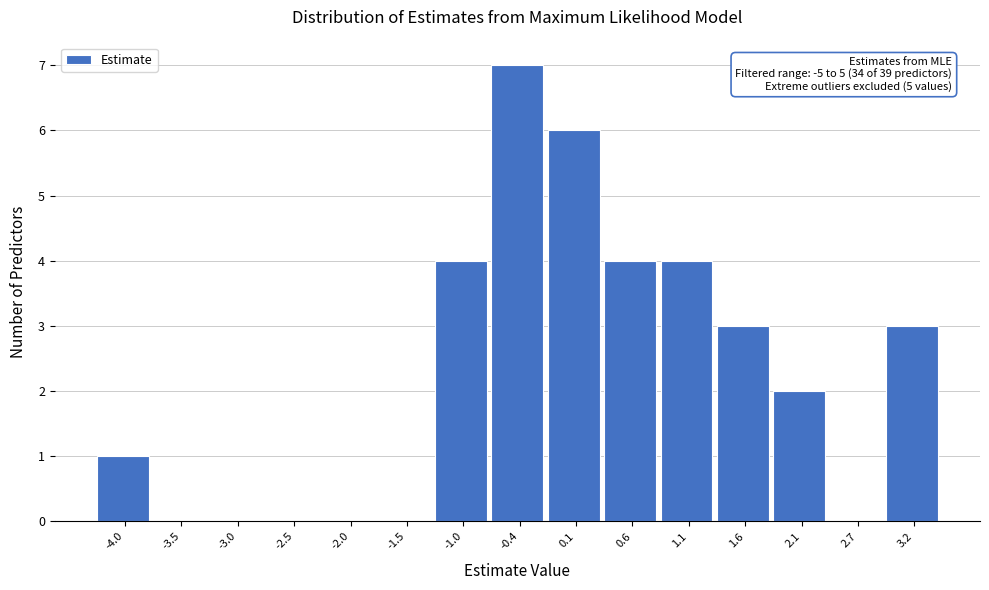

Reading right to left, what are all the values shown in this chart?

3.2=3	2.7=0	2.1=2	1.6=3	1.1=4	0.6=4	0.1=6	-0.4=7	-1.0=4	-1.5=0	-2.0=0	-2.5=0	-3.0=0	-3.5=0	-4.0=1